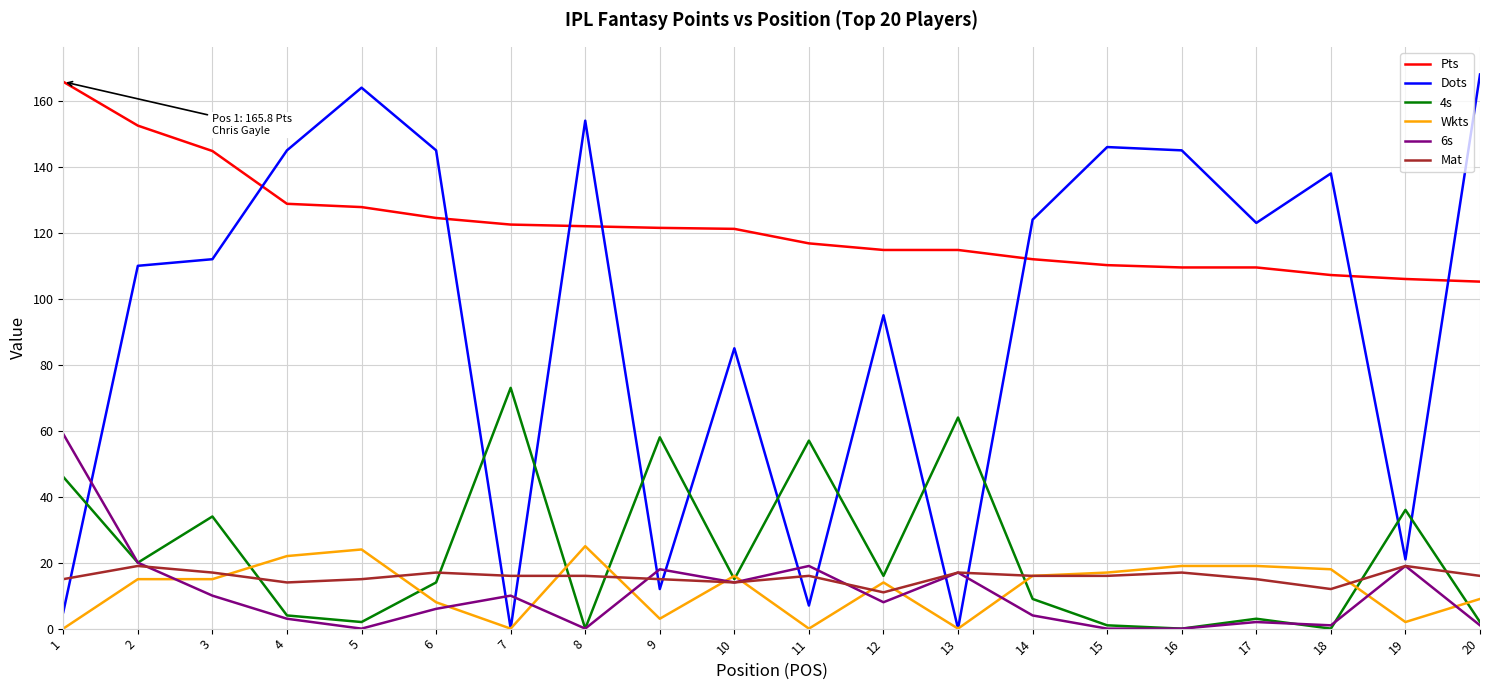

What value does the Pts series have at 10?

121.2